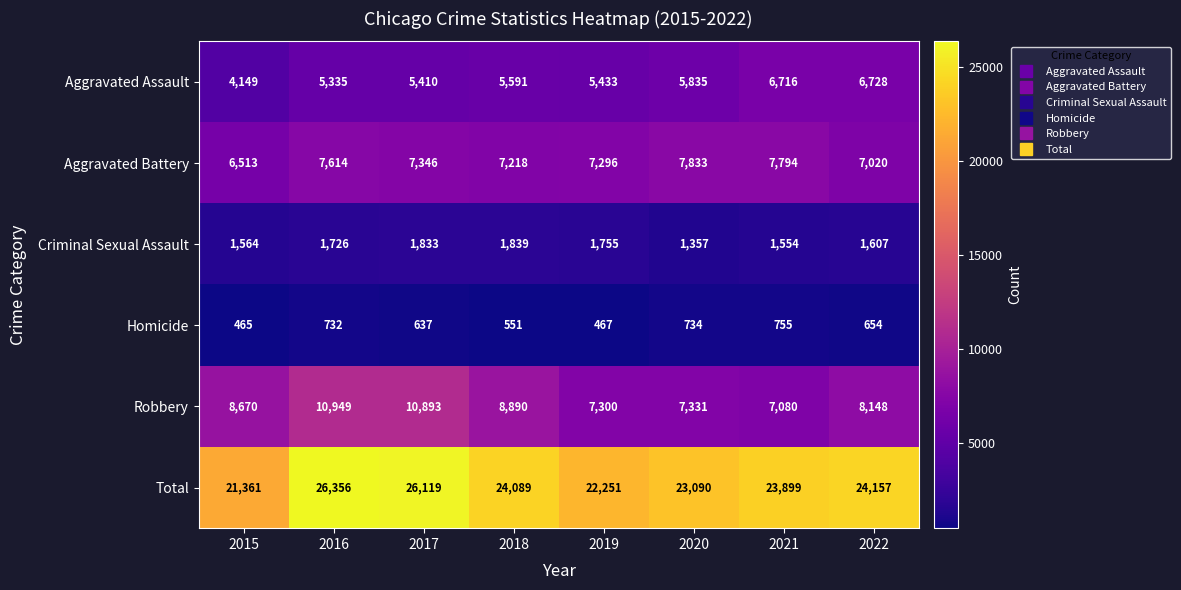

Which series changed the most between 2015 and 2020?

Total